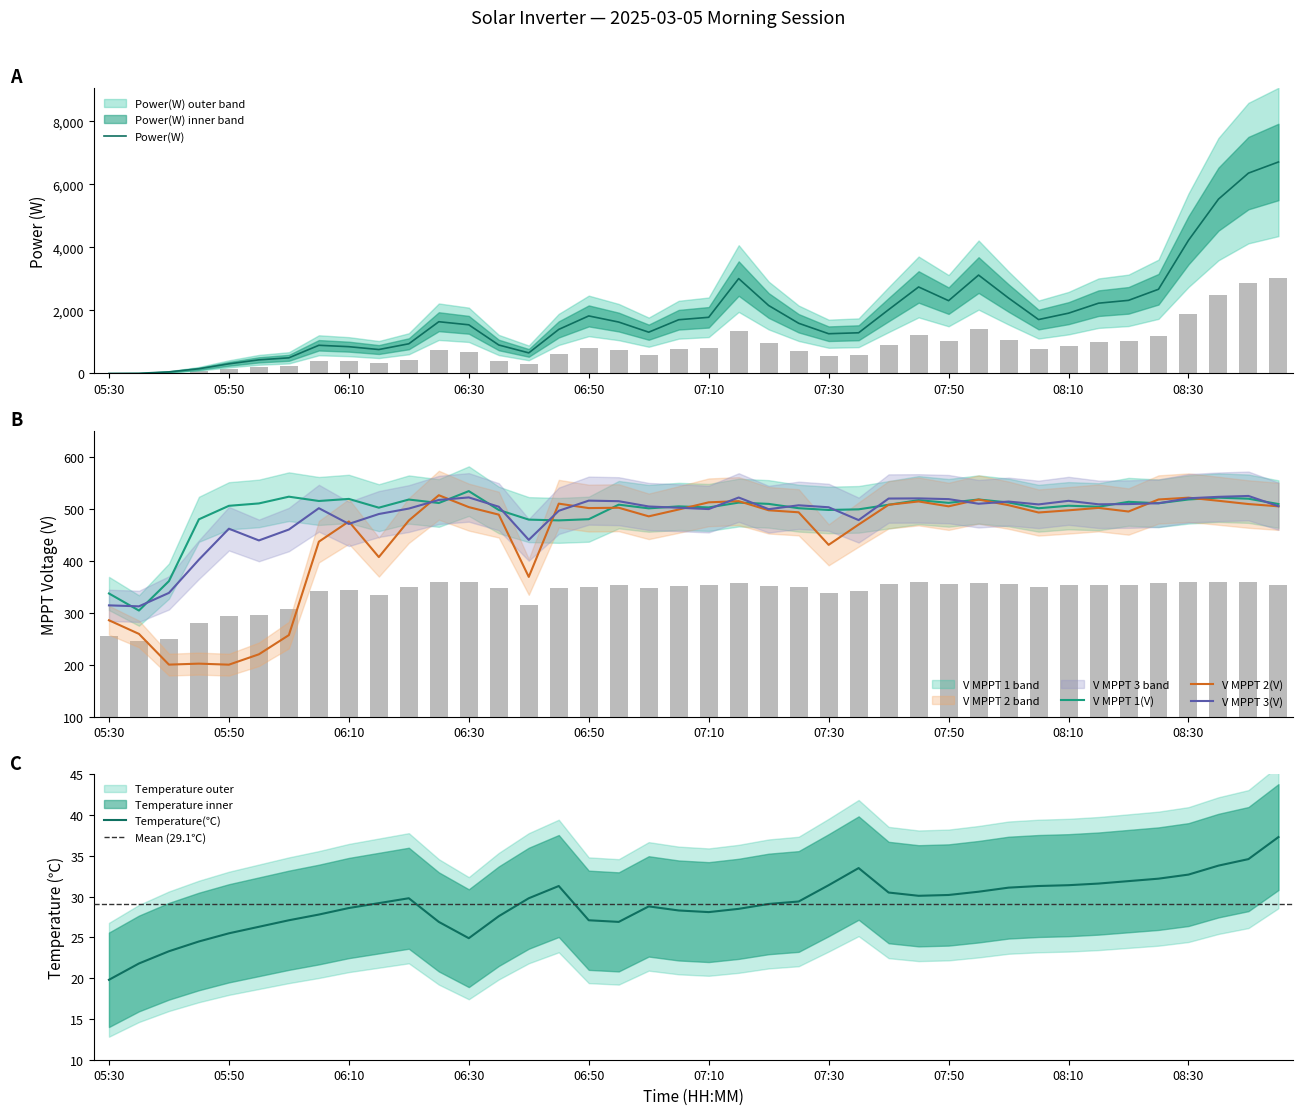

True or false: V MPPT 2(V) has a value of 257.0 at 06:00.

True